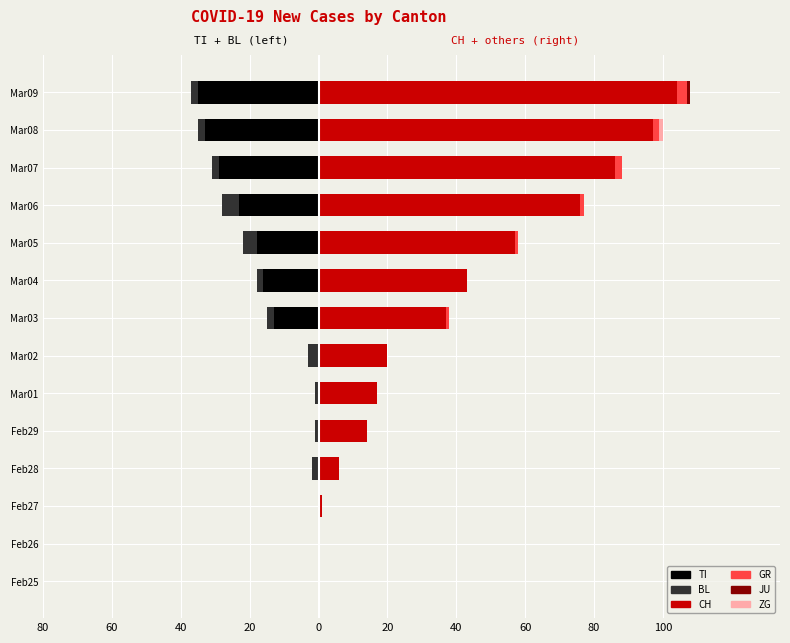

Reading left to right, transcribe all the data shown in this chart.

TI: 0	0	0	0	0	0	0	-13	-16	-18	-23	-29	-33	-35
BL: 0	0	0	-2	-1	-1	-3	-2	-2	-4	-5	-2	-2	-2
CH: 0	0	1	6	14	17	20	37	43	57	76	86	97	104
GR: 0	0	0	0	0	0	0	1	0	1	1	2	2	3
JU: 0	0	0	0	0	0	0	0	0	0	0	0	0	1
ZG: 0	0	0	0	0	0	0	0	0	0	0	0	1	0